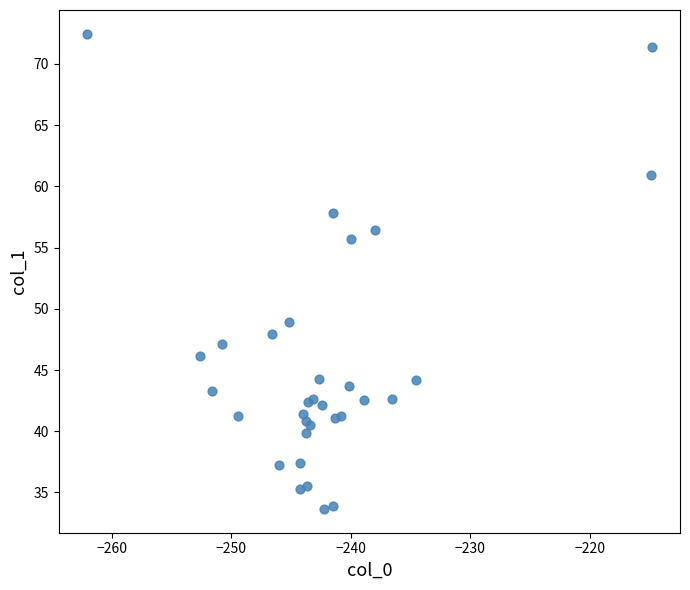

What Y value in the scatter plot is closest to 53?

55.7